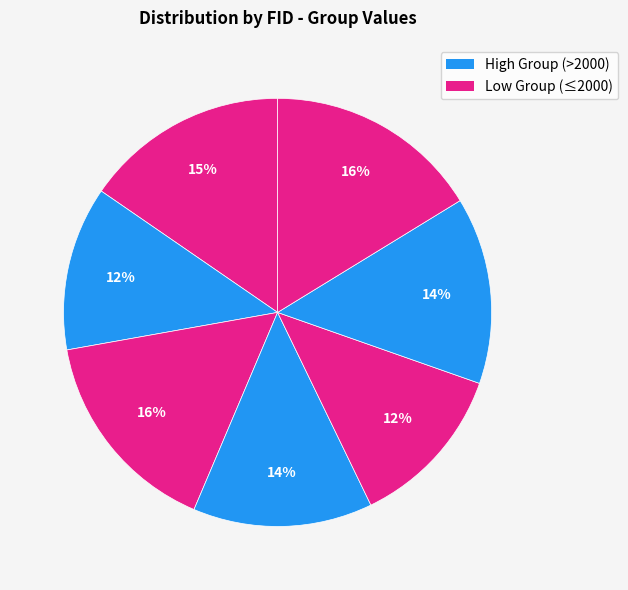

Count the number of slices in the pie.

7